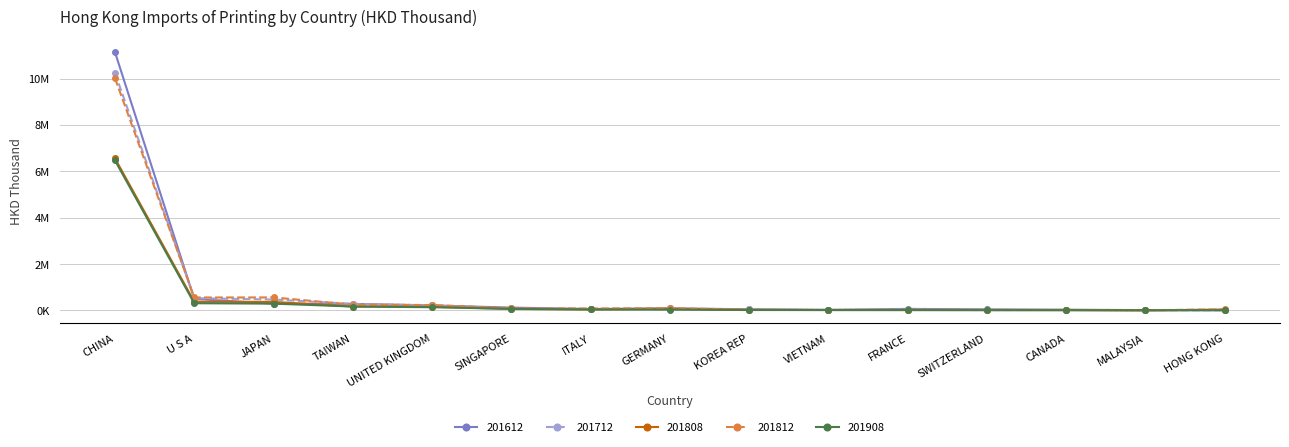

Which series has the largest range (max minus min)?

201612